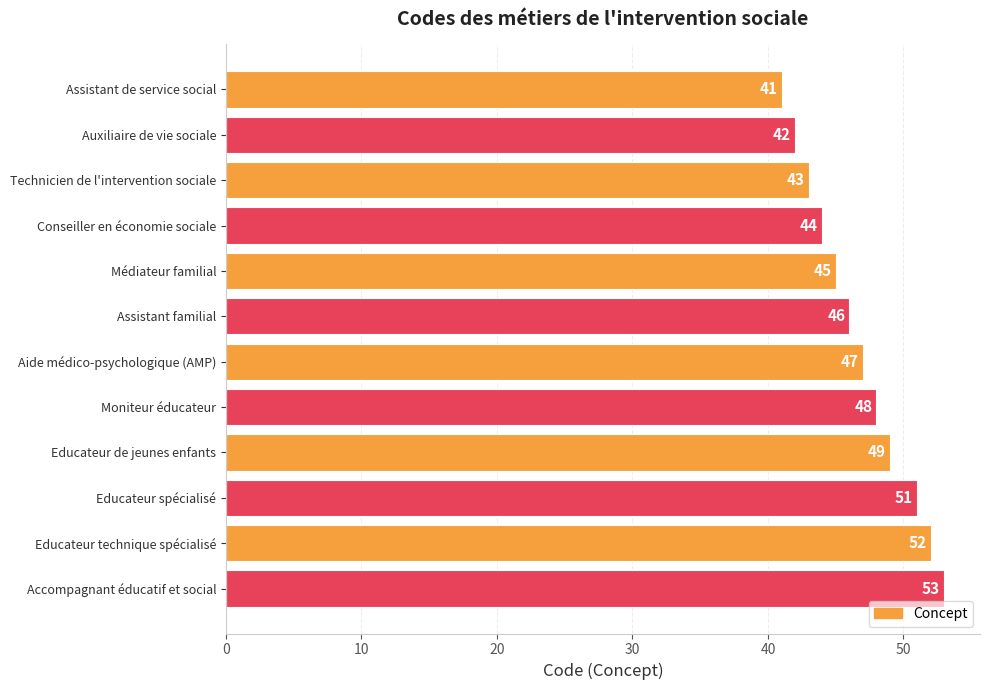

Reading bottom to top, extract all data points from this chart.

53	52	51	49	48	47	46	45	44	43	42	41